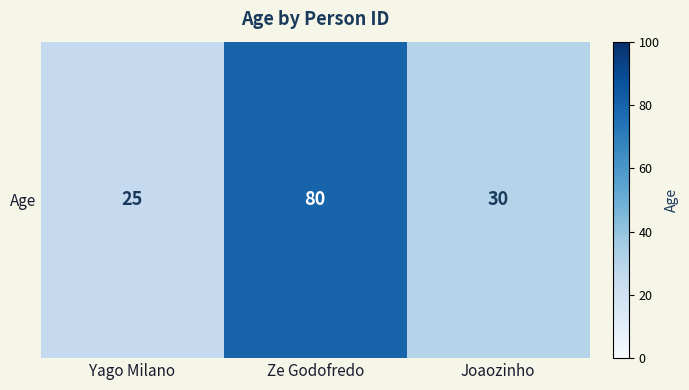

Which has a higher value, Joaozinho or Yago Milano?

Joaozinho